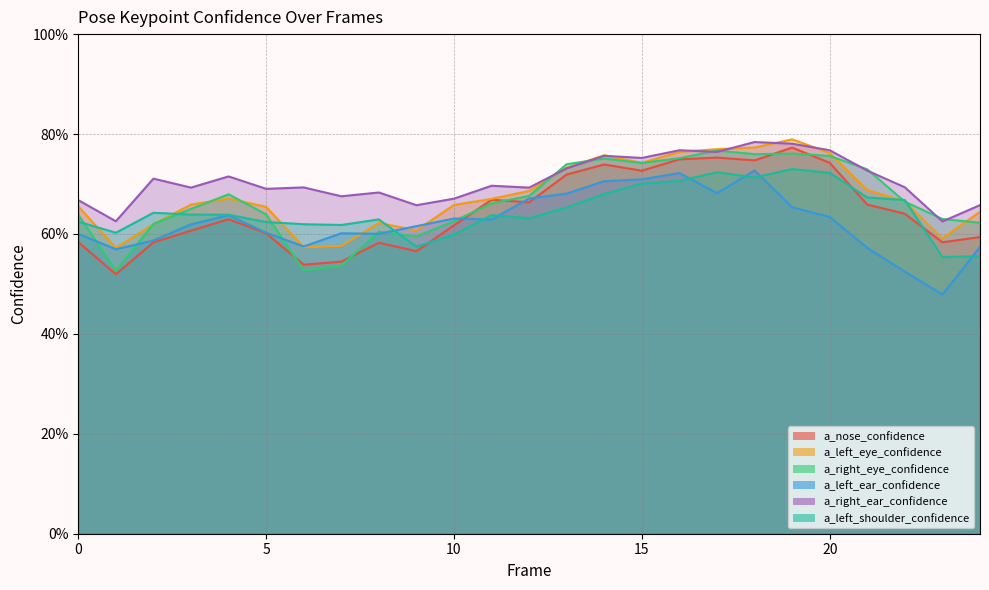

What are all the series names shown in the legend?

a_nose_confidence, a_left_eye_confidence, a_right_eye_confidence, a_left_ear_confidence, a_right_ear_confidence, a_left_shoulder_confidence